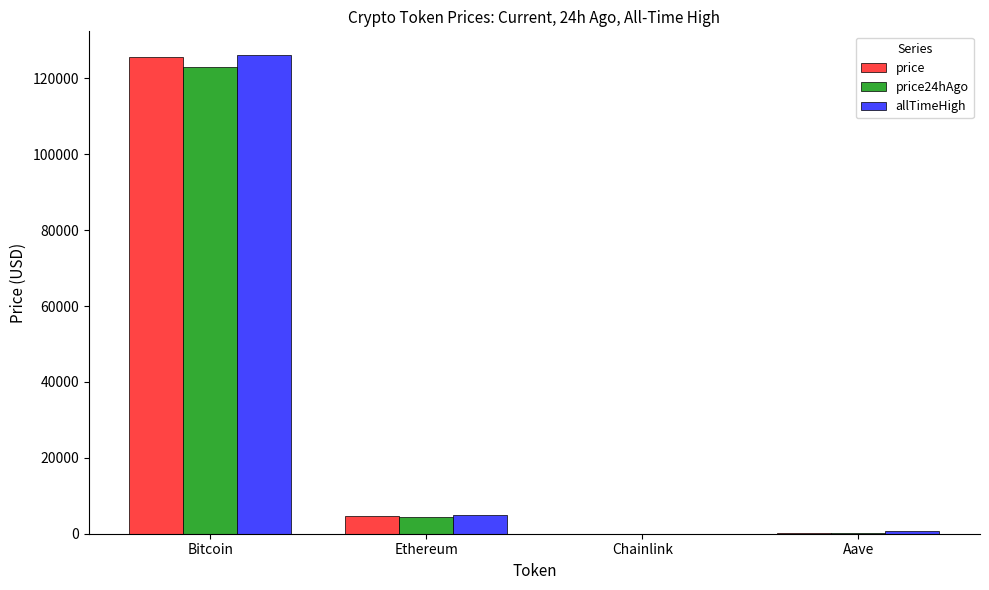

Where does the price series first go above 4709?

Bitcoin